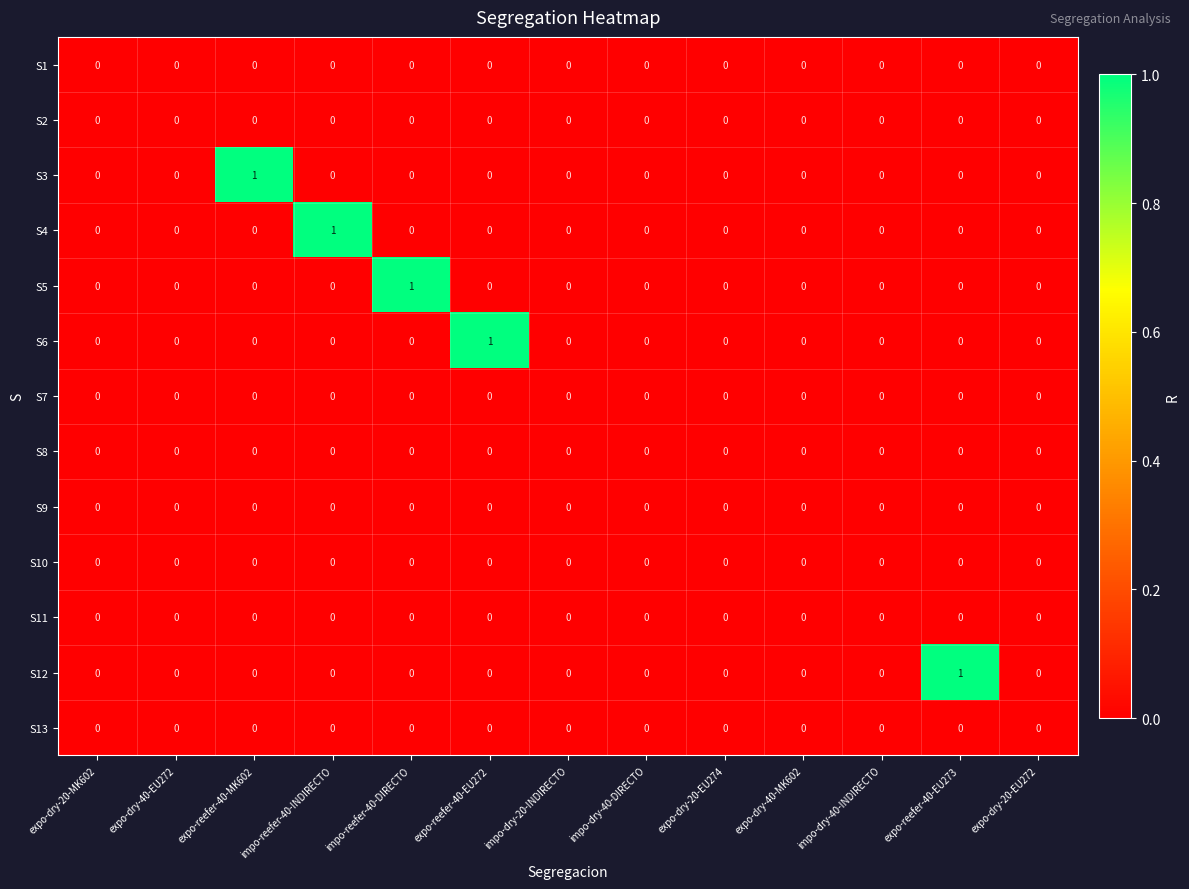

Count the number of categories in the chart.

13